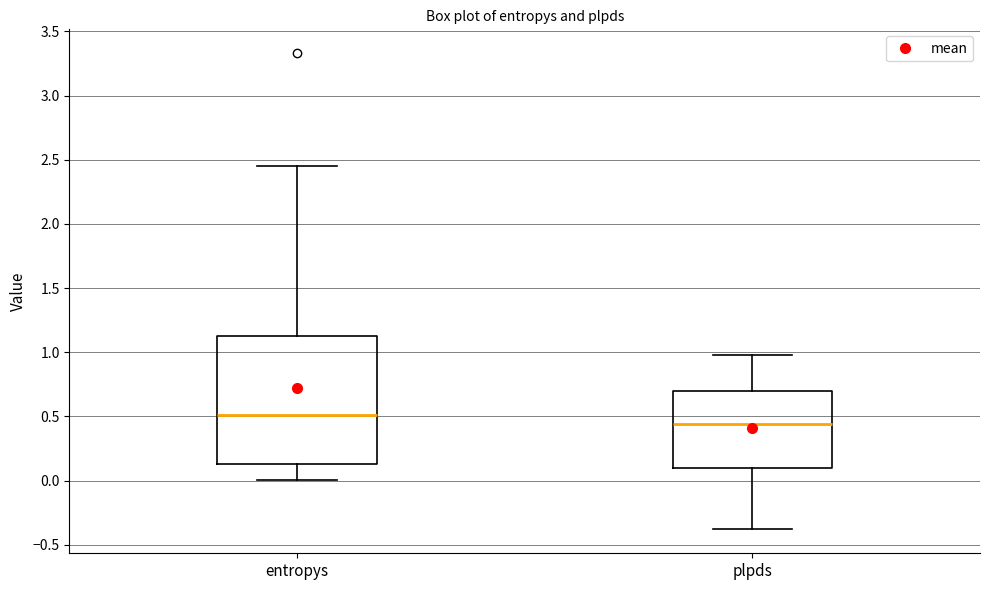

Reading left to right, transcribe this box plot: for each box, give where its median line is, the range the box spans, and where its two whiskers end, as read against the y-axis. The values are not printed on the chart, so give them approximately, as read against the axis.

entropys: median 0.50, box 0.15 to 1.15, whiskers 0.00 to 2.45
plpds: median 0.45, box 0.10 to 0.70, whiskers -0.40 to 1.00